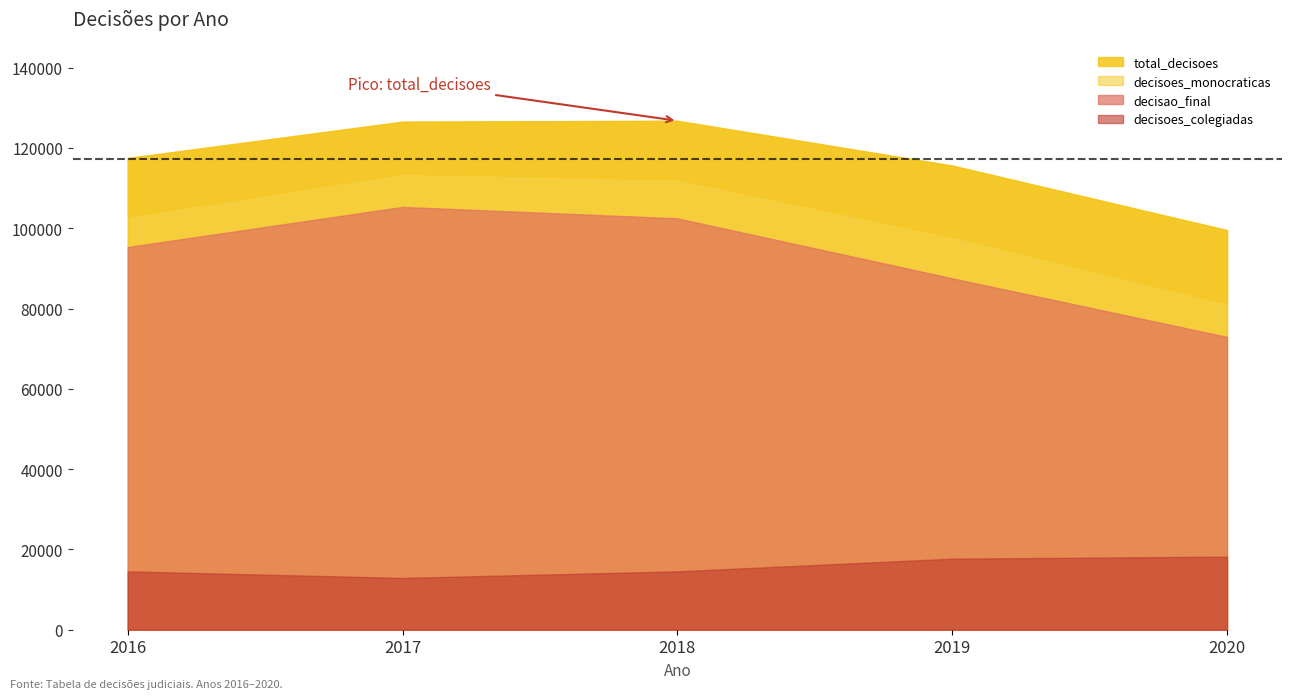

The value of total_decisoes at 2018 is 177829. True or false?

False